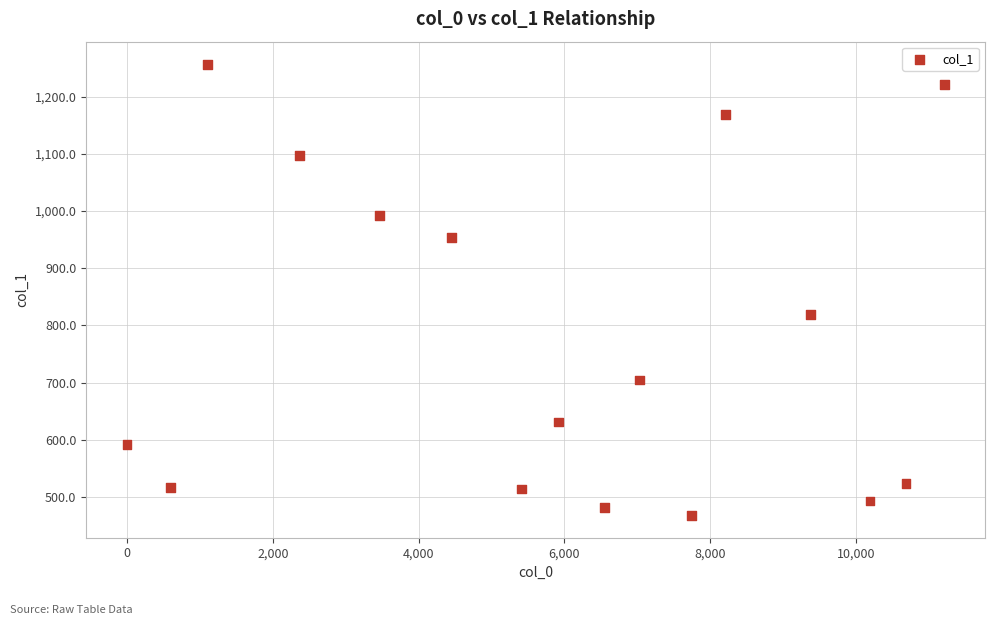

What is the range of X values (max minus min)?

11210.0